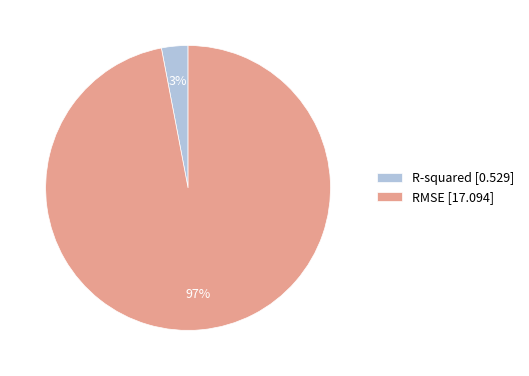

How many segments does this pie chart have?

2